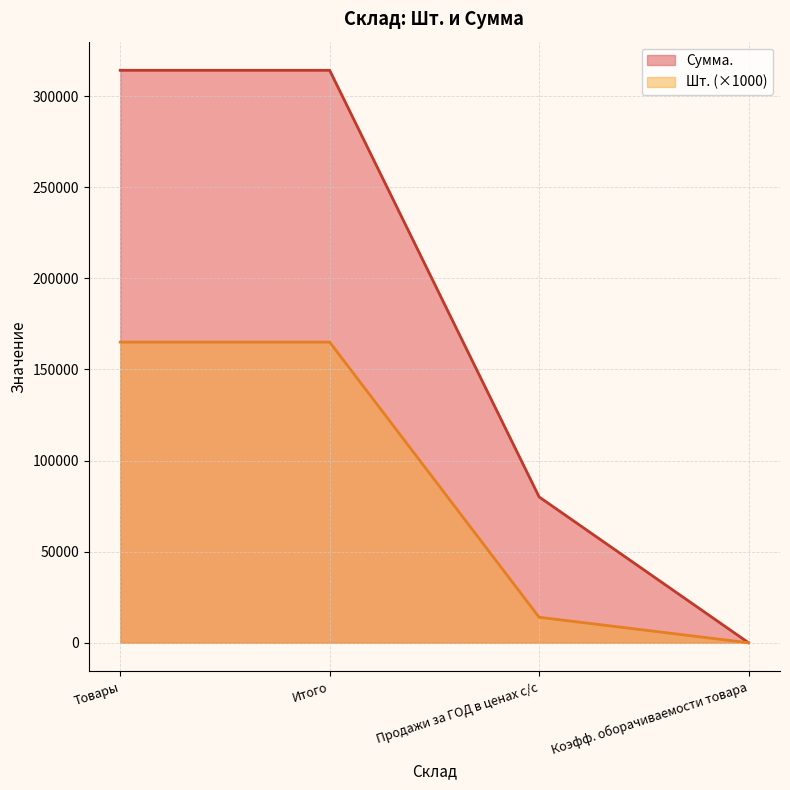

Rank the series by their average value, from highest to lowest.

Сумма., Шт. (×1000)